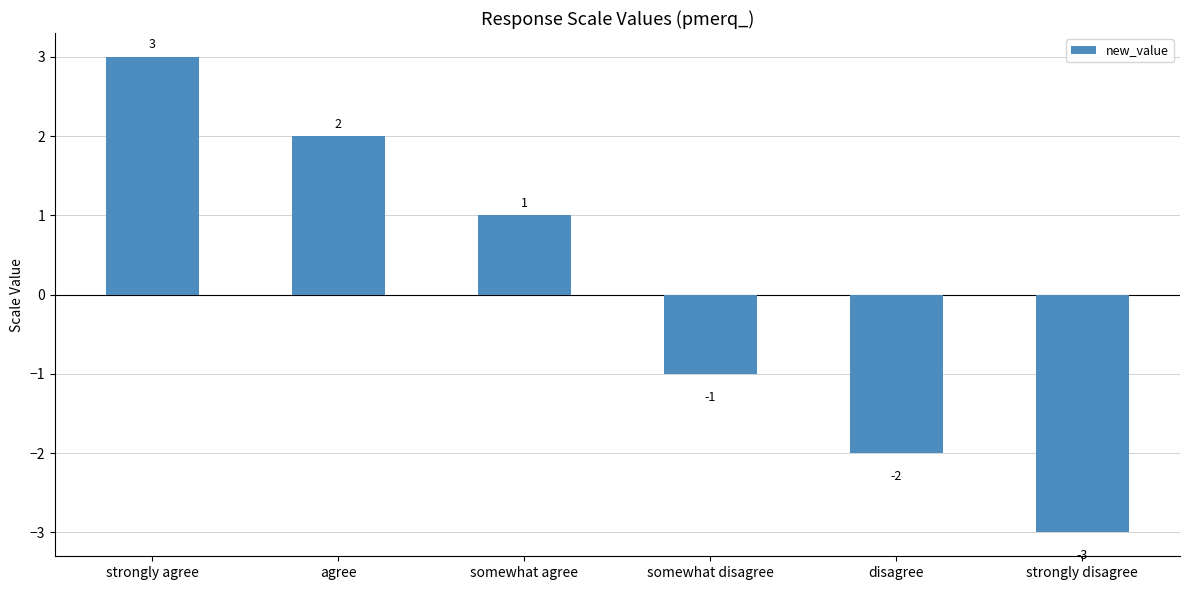

What is the difference between the maximum and minimum values?

6